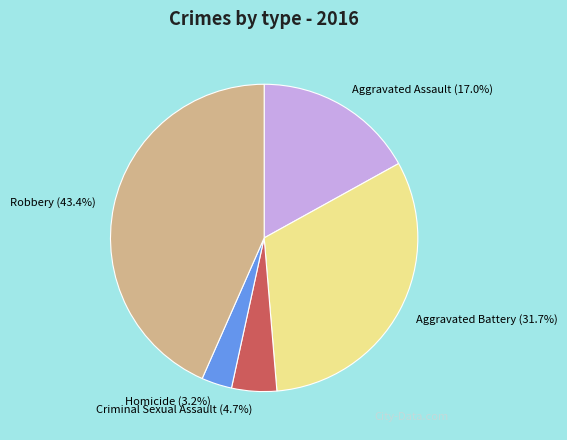

Do Aggravated Assault and Robbery together represent more than half of the pie?

Yes